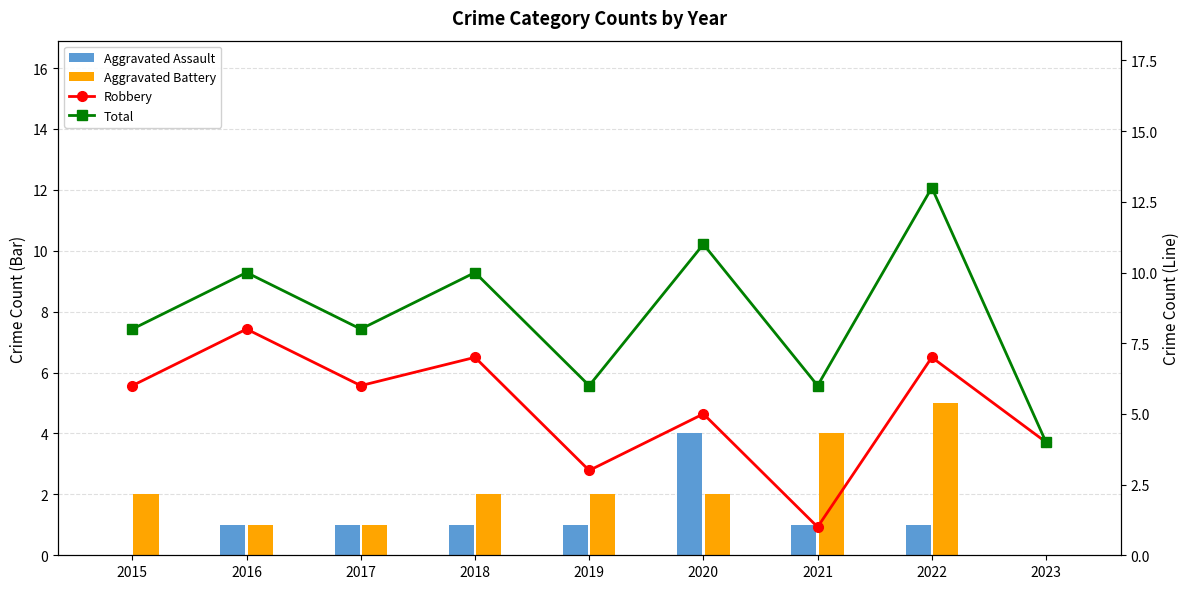

The value of Robbery at 2020 is 7. True or false?

False